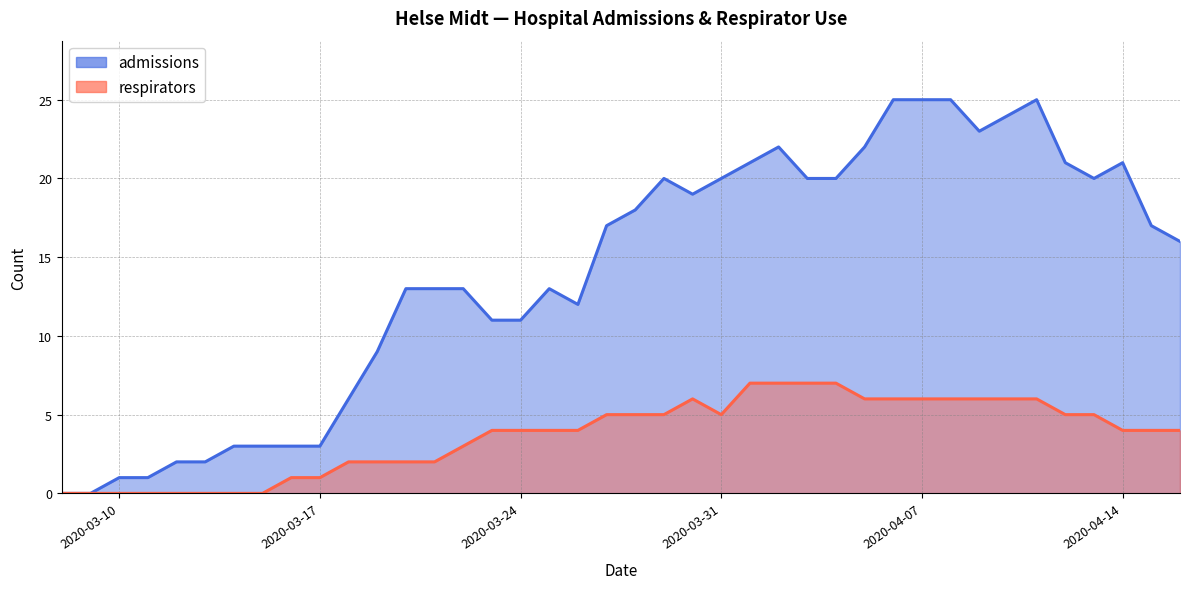

Where is the first local maximum for respirators?

2020-03-30